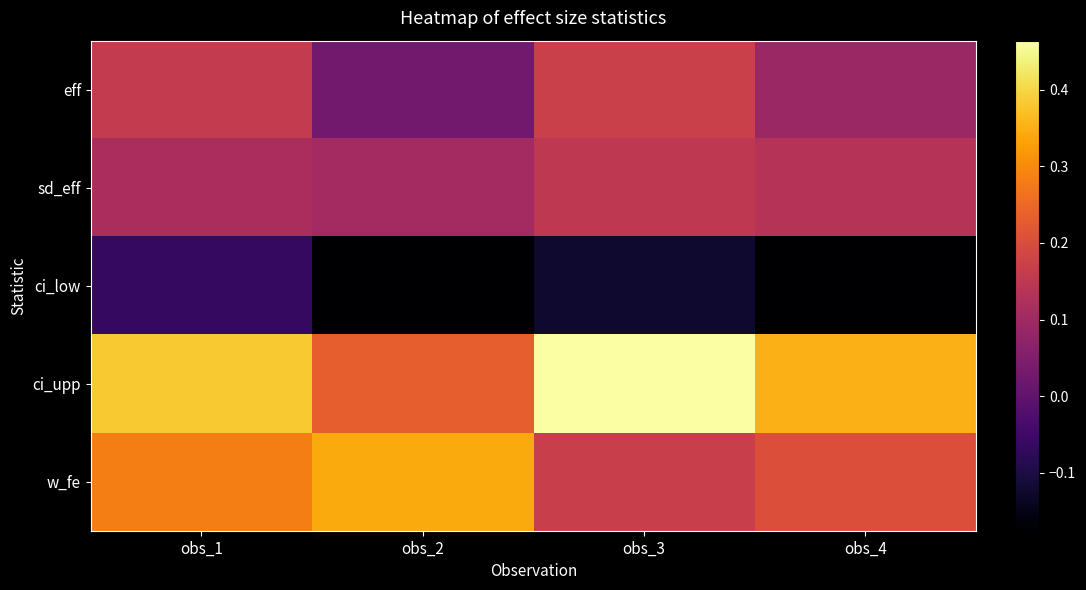

Reading right to left, extract all data points from this chart.

eff: obs_4=0.1	obs_3=0.2	obs_2=0.0	obs_1=0.2
sd_eff: obs_4=0.1	obs_3=0.1	obs_2=0.1	obs_1=0.1
ci_low: obs_4=-0.2	obs_3=-0.1	obs_2=-0.2	obs_1=-0.1
ci_upp: obs_4=0.4	obs_3=0.5	obs_2=0.2	obs_1=0.4
w_fe: obs_4=0.2	obs_3=0.2	obs_2=0.3	obs_1=0.3